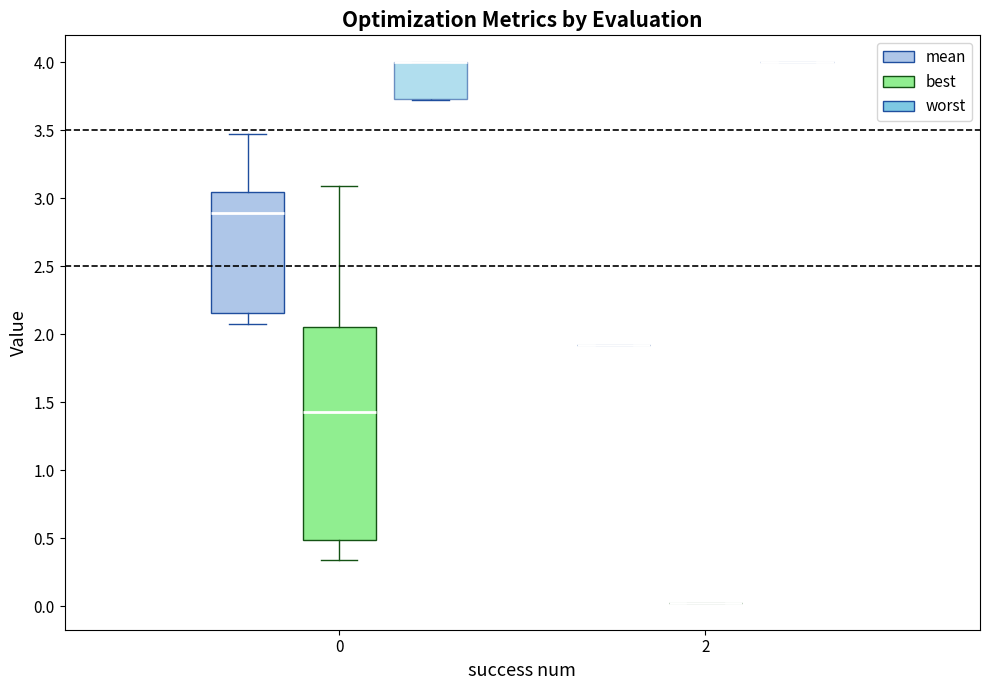

Reading left to right, transcribe this box plot: for each box, give where its median line is, the range the box spans, and where its two whiskers end, as read against the y-axis. The values are not printed on the chart, so give them approximately, as read against the axis.

0 (mean): median 2.90, box 2.15 to 3.05, whiskers 2.10 to 3.45
0 (best): median 1.45, box 0.50 to 2.05, whiskers 0.35 to 3.10
0 (worst): median 4.00 (drawn on the box's upper edge), box 3.75 to 4.00, whiskers 3.70 to 4.00
2 (mean): box collapsed to a line at 1.90, whiskers 1.90 to 1.90
2 (best): box collapsed to a line at 0.05, whiskers 0.05 to 0.05
2 (worst): box collapsed to a line at 4.00, whiskers 4.00 to 4.00